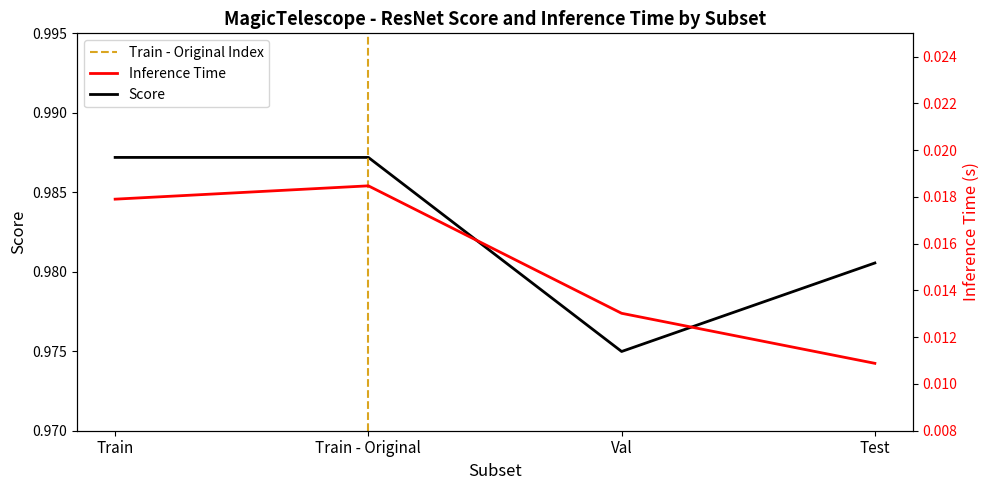

Is the value of Score at Train greater than the value of Inference Time at Train - Original?

Yes